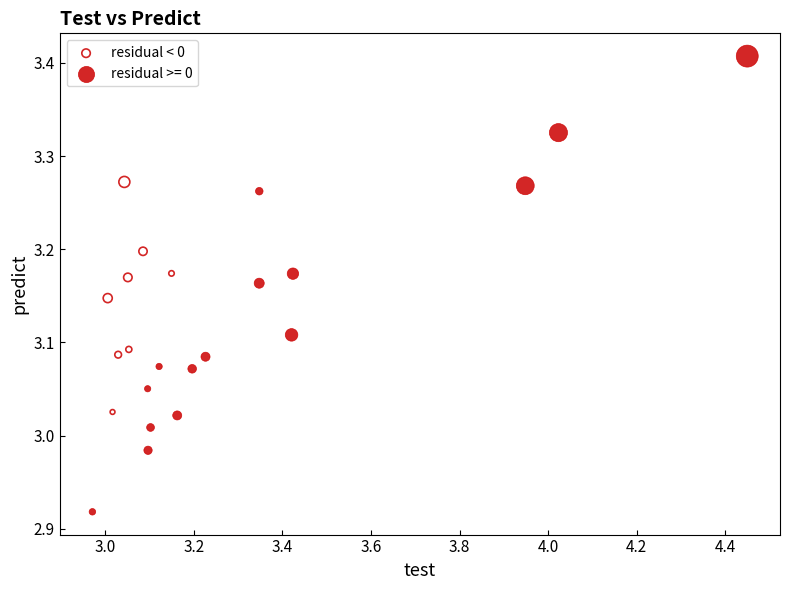

Which series reaches the maximum Y coordinate?

residual >= 0